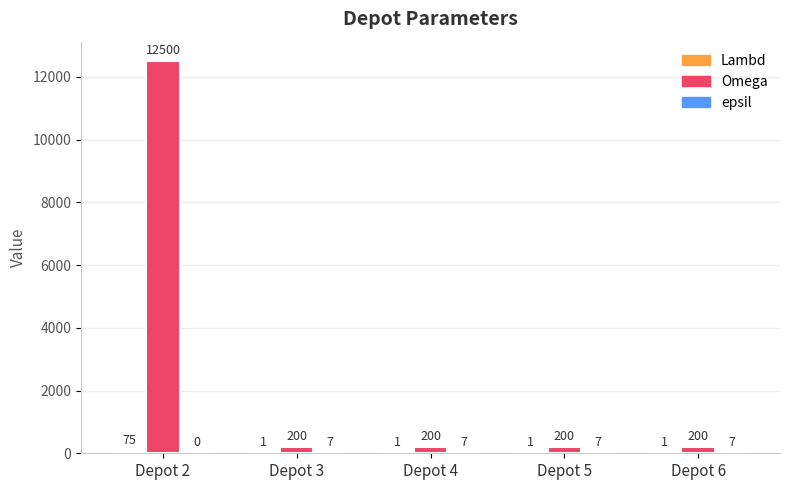

The value of Omega at Depot 2 is 16685. True or false?

False